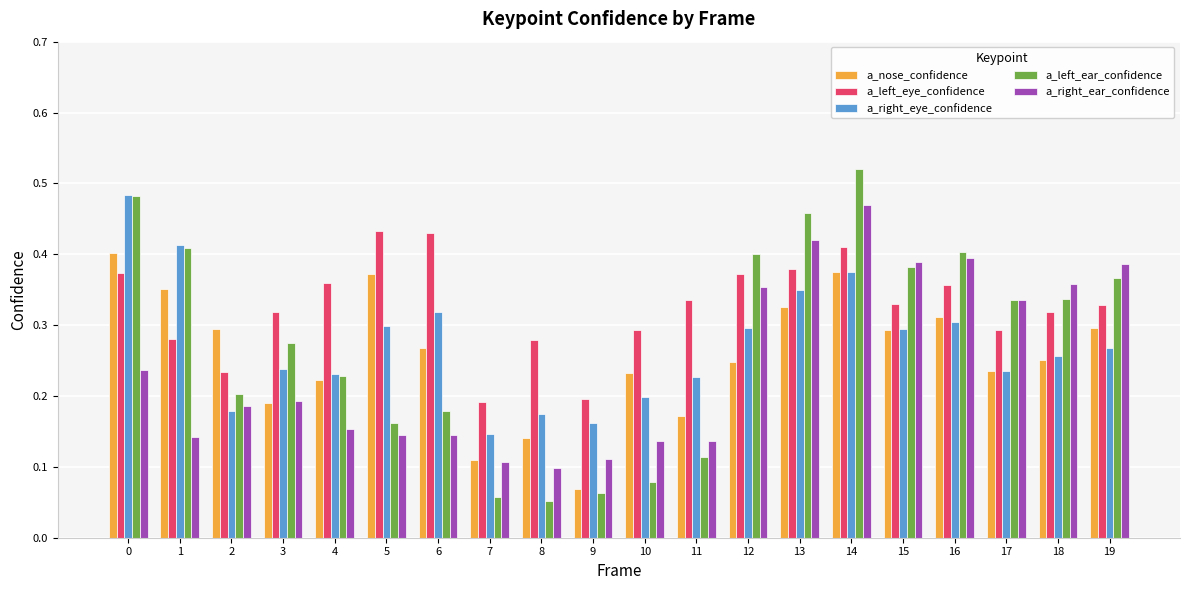

At which category is the sum across all series the highest?

14